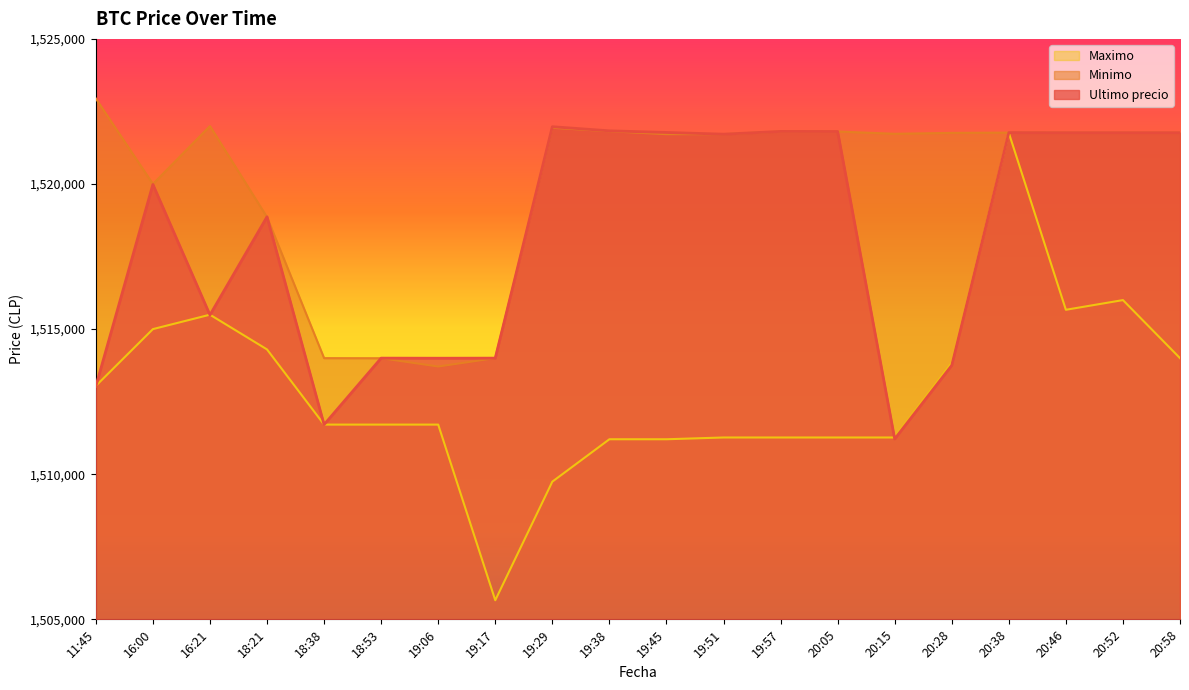

The value of Maximo at 20:58 is 2282171.1. True or false?

False